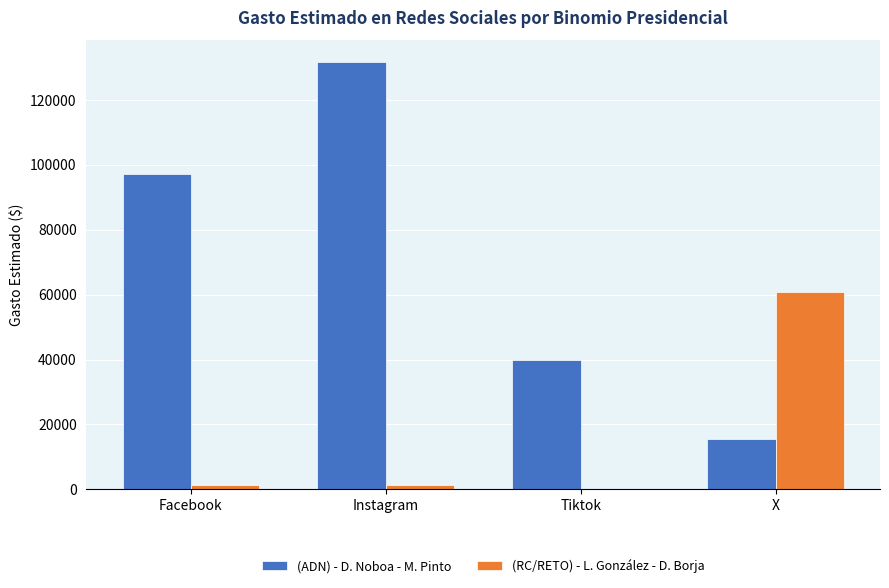

Are the bars grouped side by side (vs. stacked)?

Yes